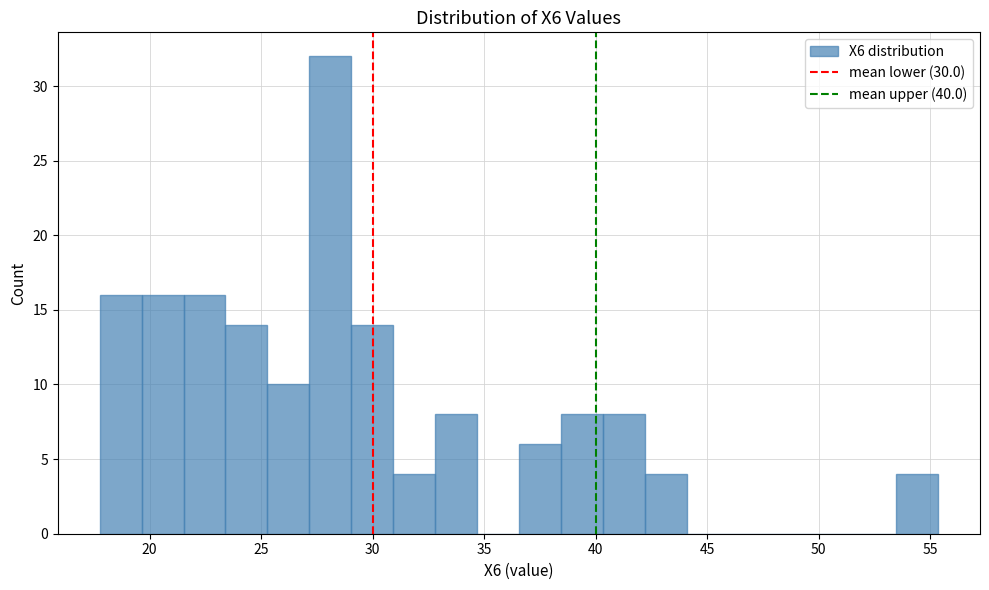

Around what value on the x-axis is the tallest bar? Give the approximate position of its centre, as read against the axis.

28.0